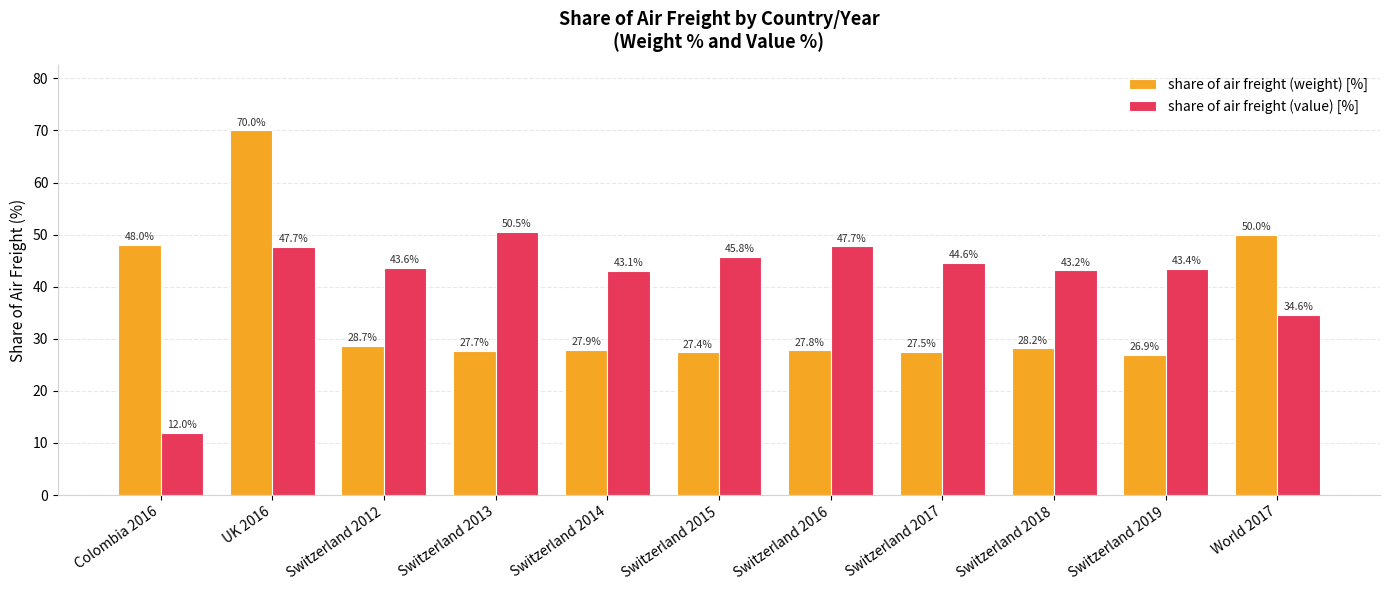

At which label does share of air freight (value) [%] reach its peak?

Switzerland 2013